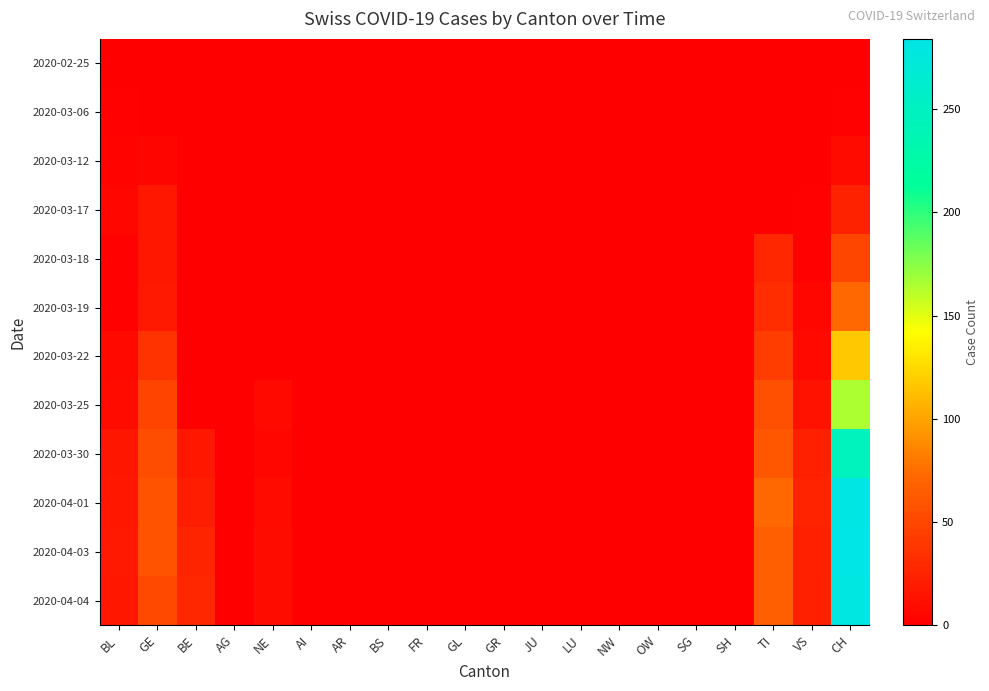

Reading right to left, list all the values displayed in this chart.

2020-02-25: CH=0	VS=0	TI=0	SH=0	SG=0	OW=0	NW=0	LU=0	JU=0	GR=0	GL=0	FR=0	BS=0	AR=0	AI=0	NE=0	AG=0	BE=0	GE=0	BL=0
2020-03-06: CH=2	VS=0	TI=0	SH=0	SG=0	OW=0	NW=0	LU=0	JU=0	GR=0	GL=0	FR=0	BS=0	AR=0	AI=0	NE=0	AG=0	BE=0	GE=0	BL=2
2020-03-12: CH=8	VS=0	TI=0	SH=0	SG=0	OW=0	NW=0	LU=0	JU=0	GR=0	GL=0	FR=0	BS=0	AR=0	AI=0	NE=0	AG=0	BE=0	GE=4	BL=3
2020-03-17: CH=24	VS=2	TI=0	SH=0	SG=0	OW=0	NW=0	LU=0	JU=0	GR=0	GL=0	FR=0	BS=0	AR=0	AI=0	NE=0	AG=0	BE=0	GE=17	BL=5
2020-03-18: CH=49	VS=2	TI=28	SH=0	SG=0	OW=0	NW=0	LU=0	JU=0	GR=0	GL=0	FR=0	BS=0	AR=0	AI=0	NE=0	AG=0	BE=0	GE=17	BL=2
2020-03-19: CH=72	VS=5	TI=32	SH=0	SG=0	OW=0	NW=0	LU=0	JU=0	GR=0	GL=0	FR=0	BS=0	AR=0	AI=0	NE=0	AG=0	BE=0	GE=18	BL=2
2020-03-22: CH=117	VS=7	TI=43	SH=0	SG=0	OW=0	NW=0	LU=0	JU=0	GR=0	GL=0	FR=0	BS=0	AR=0	AI=0	NE=0	AG=0	BE=0	GE=36	BL=7
2020-03-25: CH=165	VS=14	TI=55	SH=0	SG=0	OW=0	NW=0	LU=0	JU=0	GR=0	GL=0	FR=0	BS=0	AR=0	AI=0	NE=7	AG=0	BE=0	GE=48	BL=8
2020-03-30: CH=246	VS=23	TI=61	SH=0	SG=0	OW=0	NW=0	LU=0	JU=0	GR=0	GL=0	FR=0	BS=0	AR=0	AI=0	NE=6	AG=0	BE=17	GE=54	BL=16
2020-04-01: CH=282	VS=25	TI=72	SH=0	SG=0	OW=0	NW=0	LU=0	JU=0	GR=0	GL=0	FR=0	BS=0	AR=0	AI=0	NE=8	AG=0	BE=21	GE=58	BL=17
2020-04-03: CH=284	VS=23	TI=67	SH=0	SG=0	OW=0	NW=0	LU=0	JU=0	GR=0	GL=0	FR=0	BS=0	AR=0	AI=0	NE=9	AG=0	BE=26	GE=58	BL=18
2020-04-04: CH=280	VS=23	TI=67	SH=0	SG=0	OW=0	NW=0	LU=0	JU=0	GR=0	GL=0	FR=0	BS=0	AR=0	AI=0	NE=9	AG=0	BE=28	GE=51	BL=17